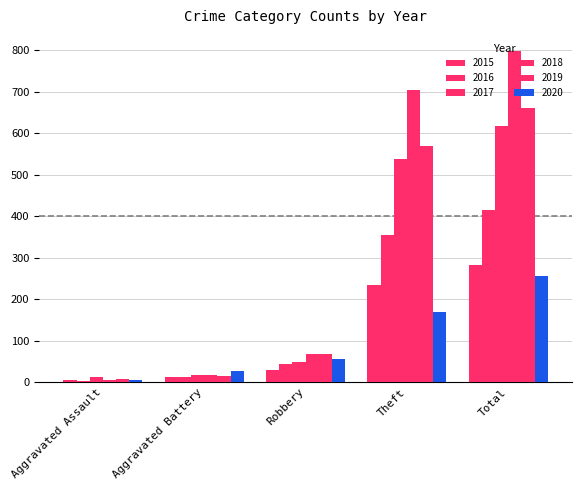

The value of 2018 at Total is 797. True or false?

True